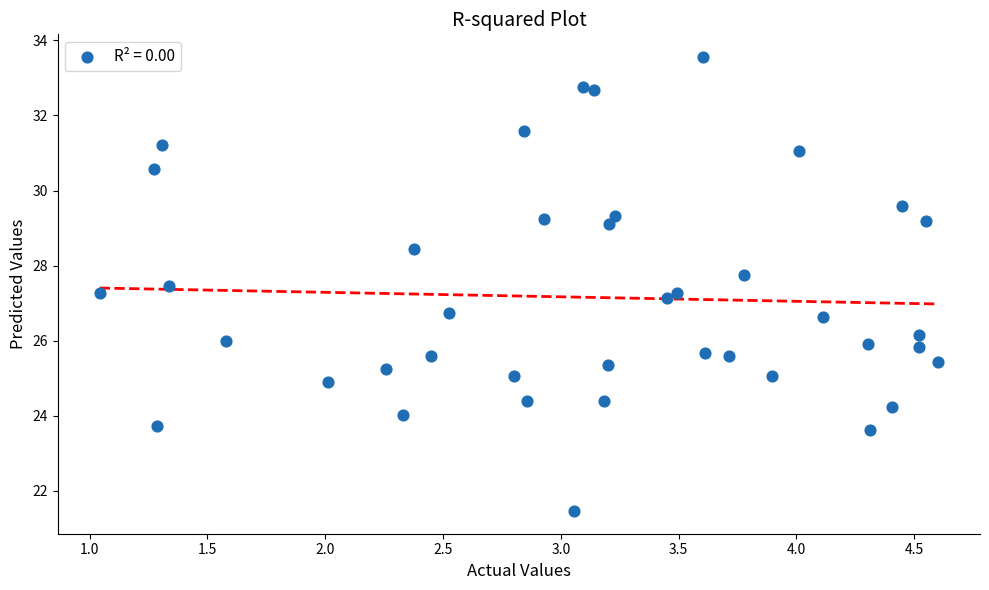

What is the range of X values (max minus min)?

3.6